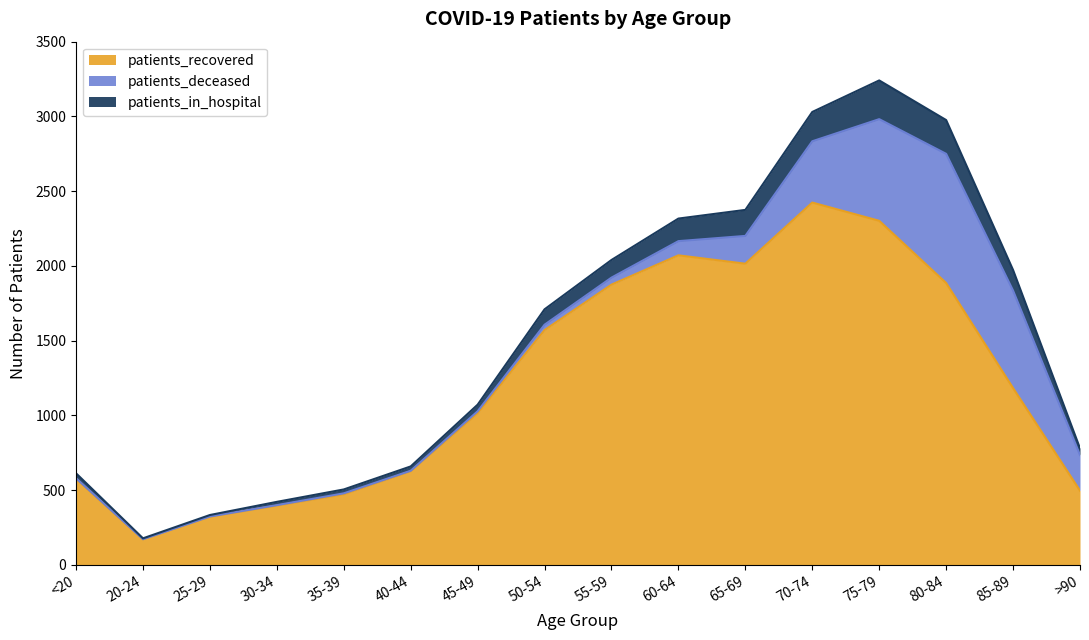

True or false: patients_in_hospital and patients_recovered intersect in this chart.

False